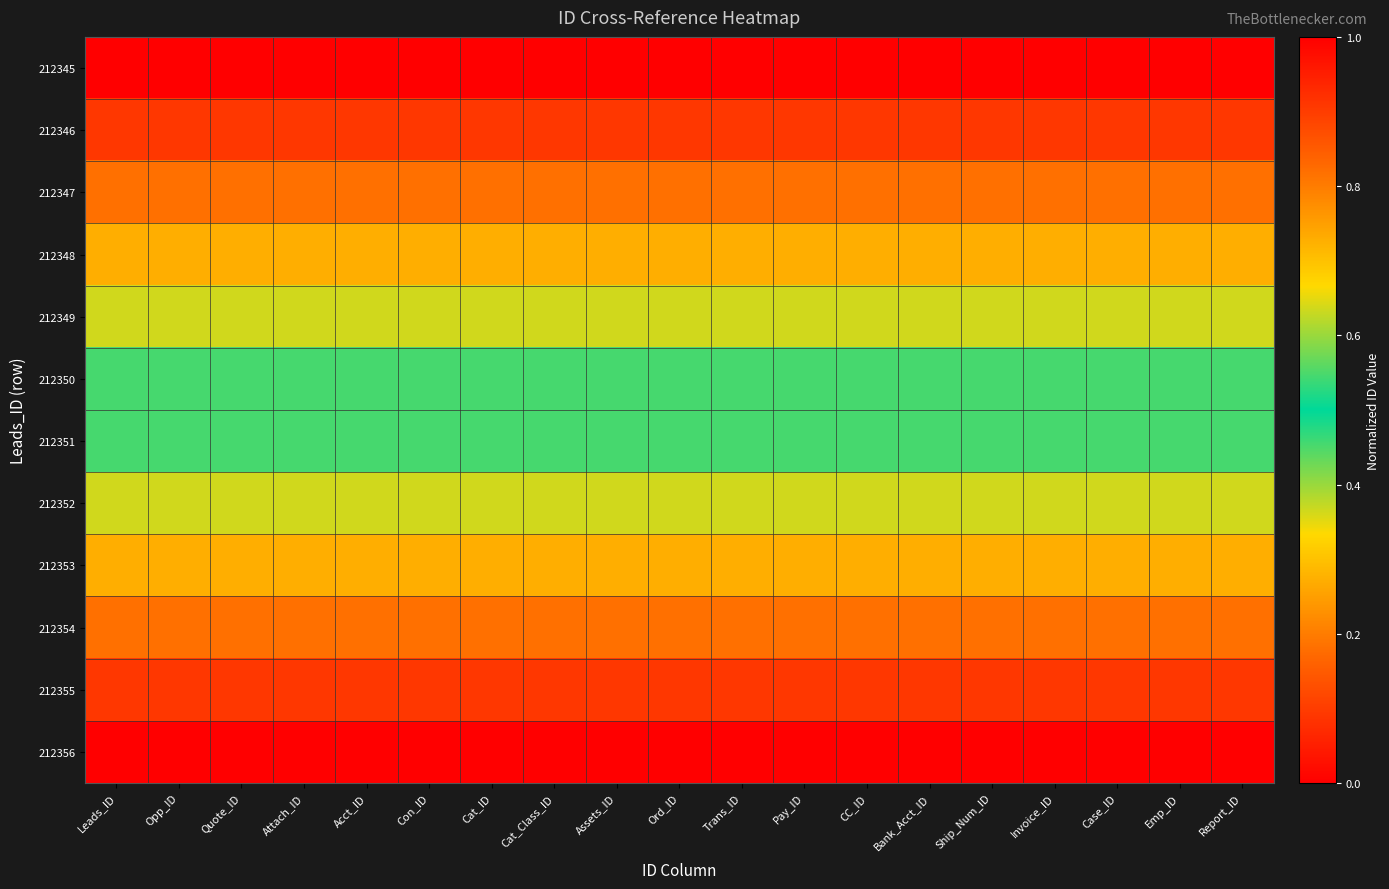

List the series in order of their peak value, lowest first.

212345, 212346, 212347, 212348, 212349, 212350, 212351, 212352, 212353, 212354, 212355, 212356